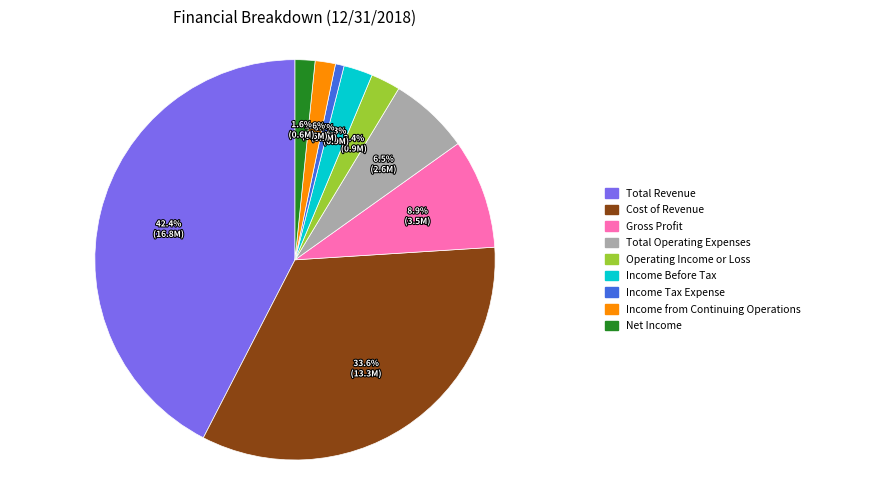

Count the number of slices in the pie.

9